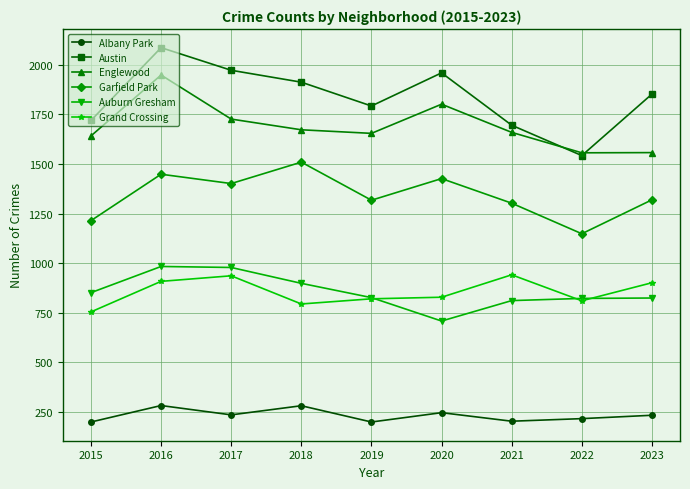

Which series changed the most between 2015 and 2022?

Austin